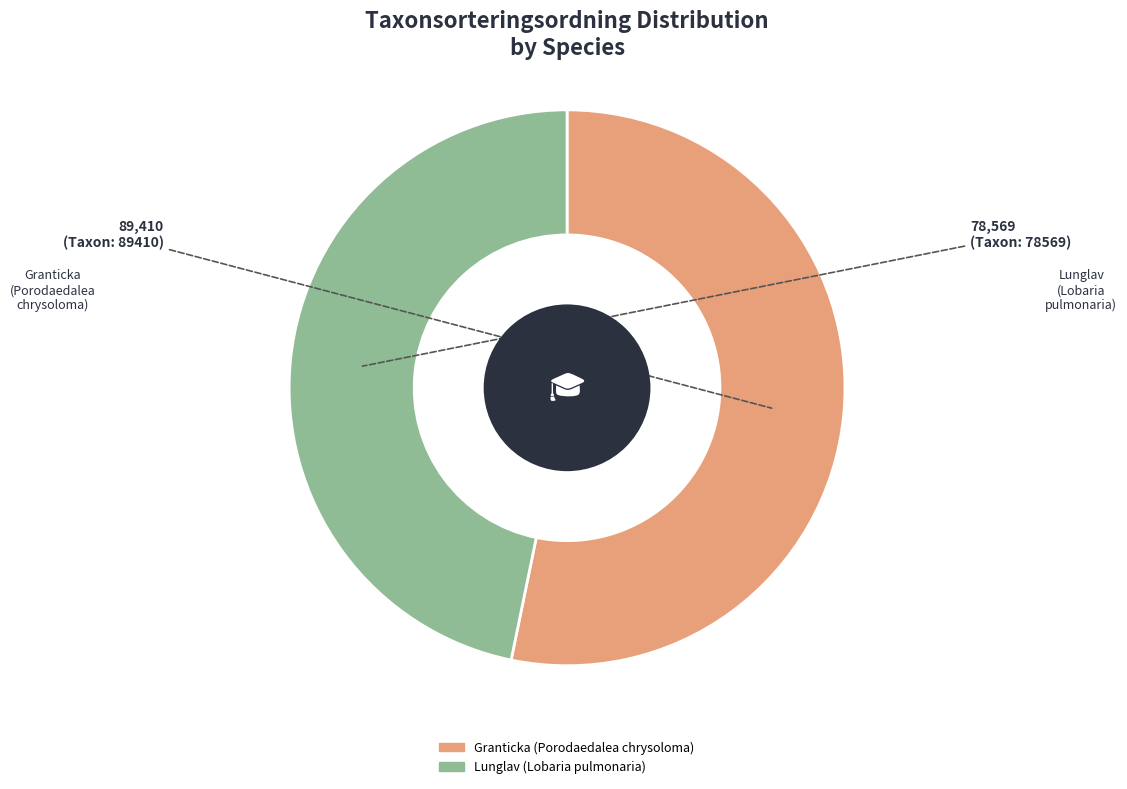

Which category has the smallest portion of the pie?

Lunglav (Lobaria pulmonaria)